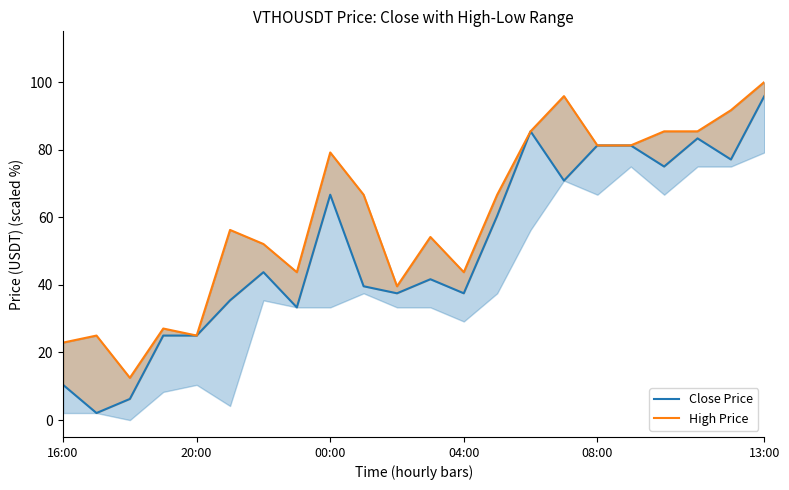

At which category does the chart reach its peak across all series?

13:00